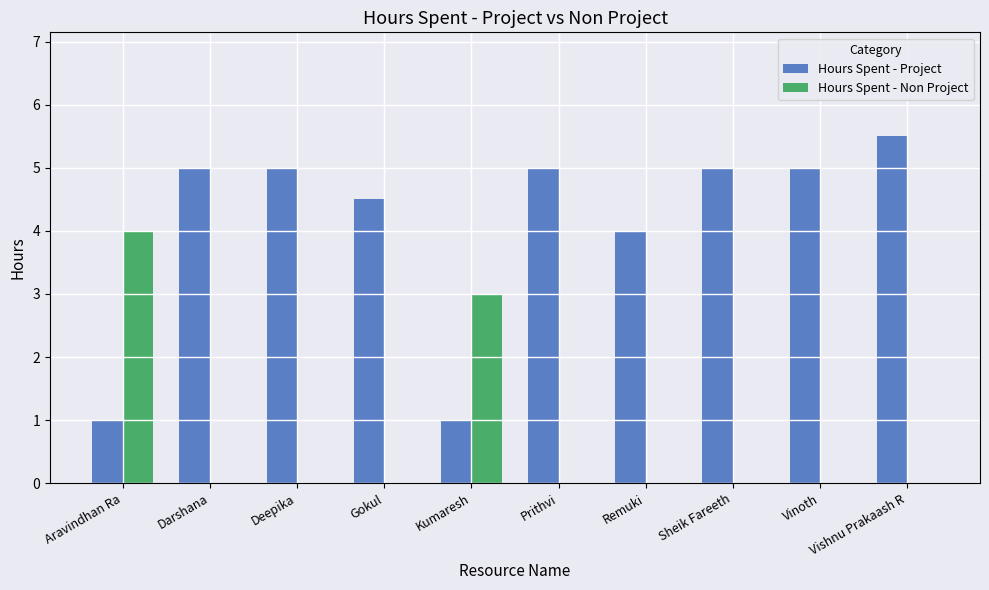

Is it true that Hours Spent - Non Project equals 0.0 at Vishnu Prakaash R?

True